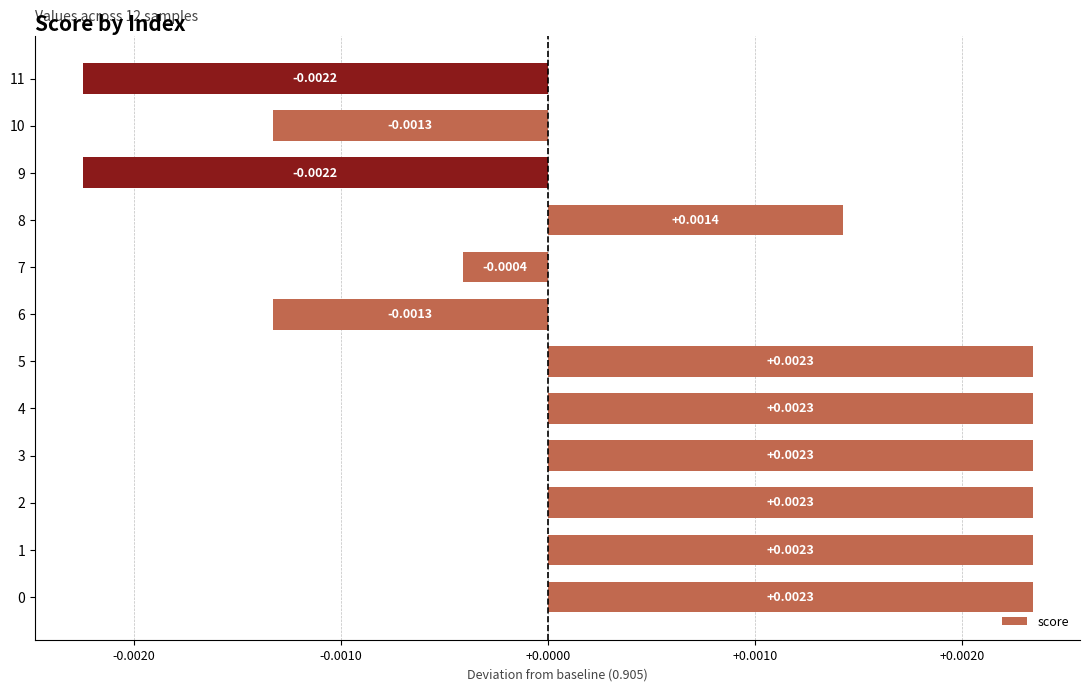

How many bars are there in total?

12